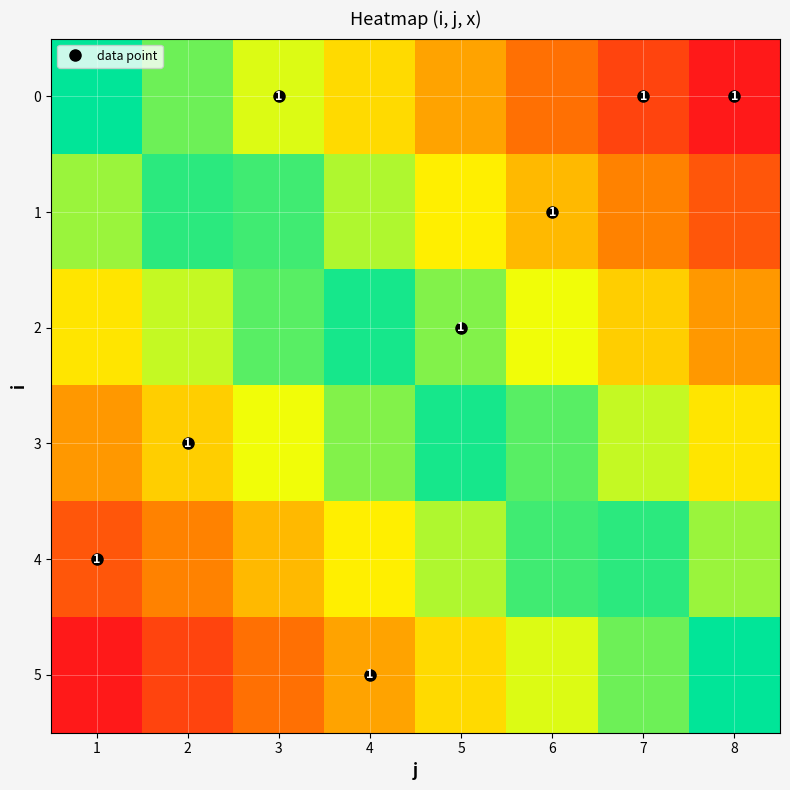

What is the difference between the maximum and minimum values in the 1 series?

1.0